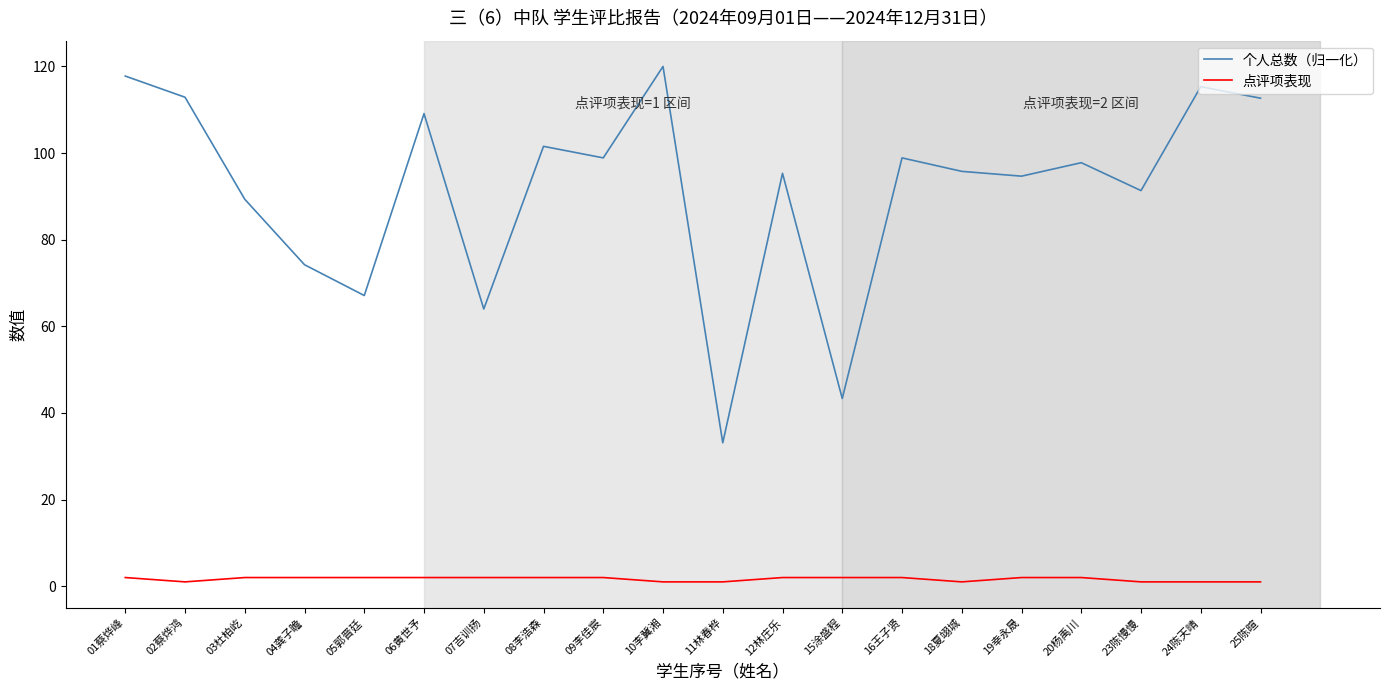

What is the difference between the highest and lowest values at 08李浩森?

99.6